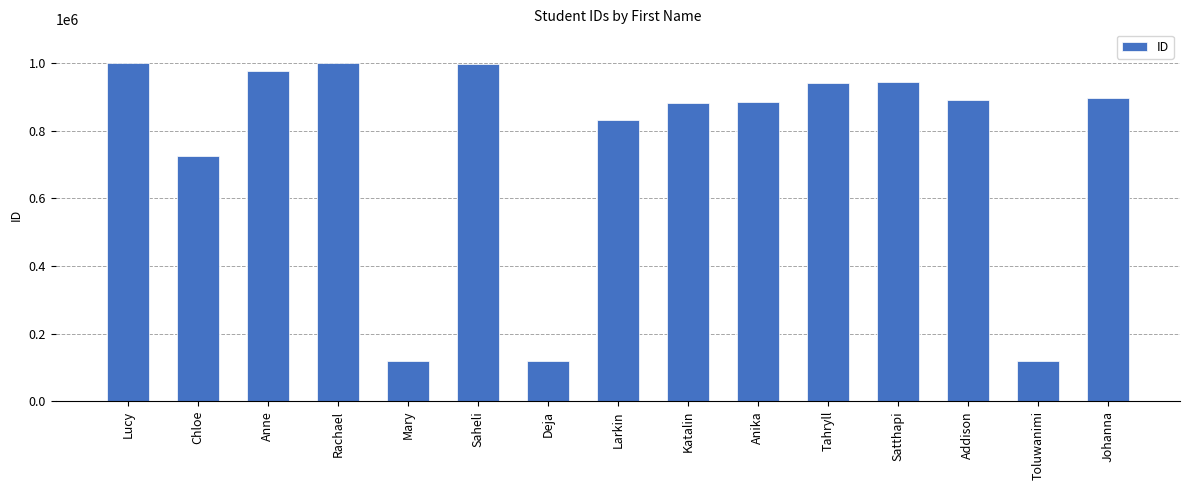

What is the label of the 7th bar from the left?

Deja